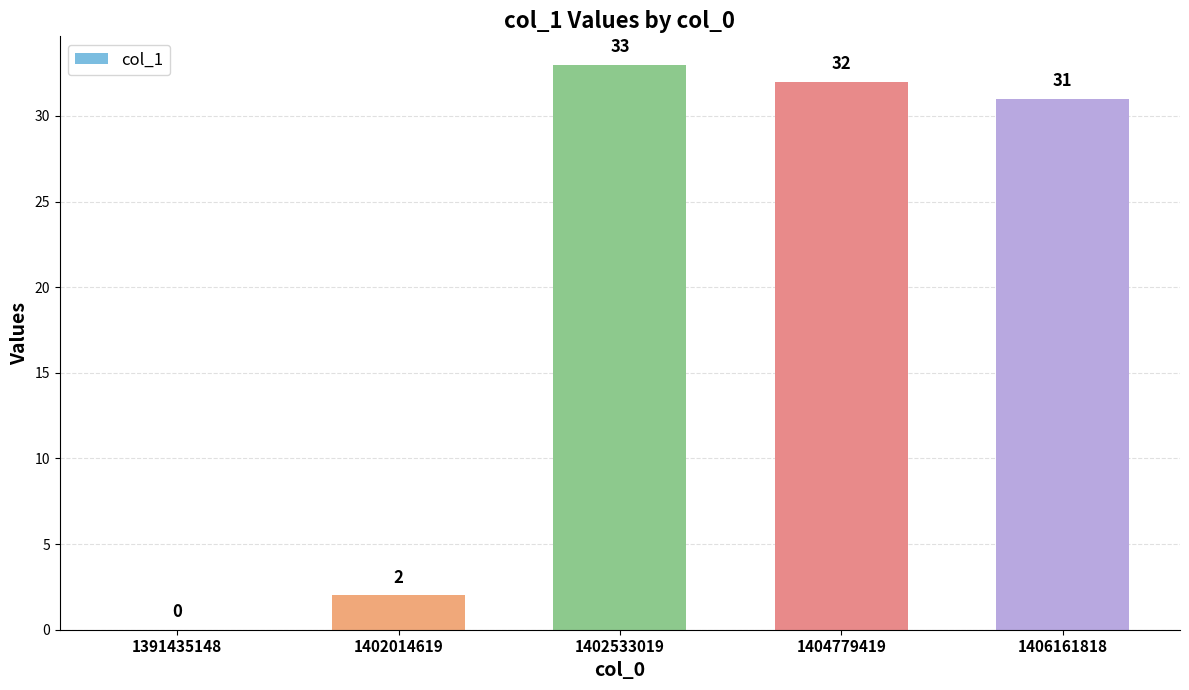

What is the difference between the values at 1404779419 and 1402014619?

30